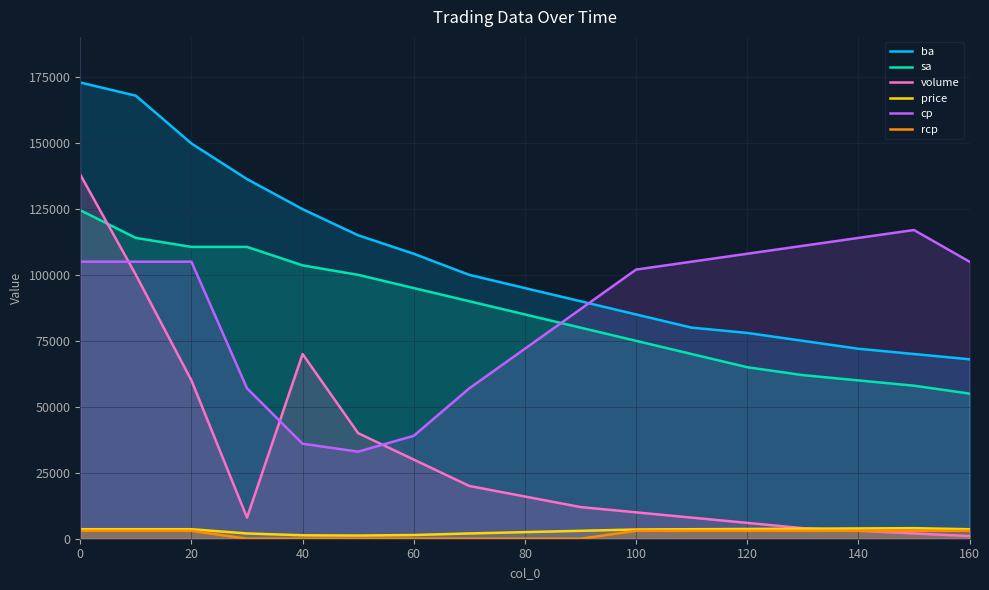

What are all the series names shown in the legend?

ba, sa, volume, price, cp, rcp